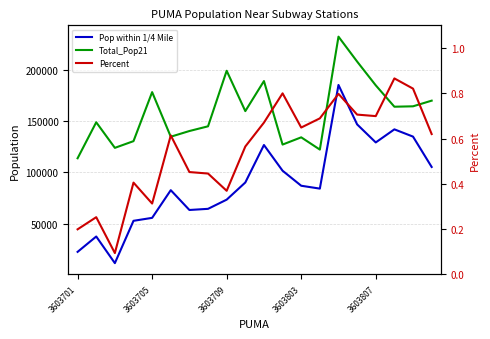

True or false: Percent and Total_Pop21 cross at least once.

False